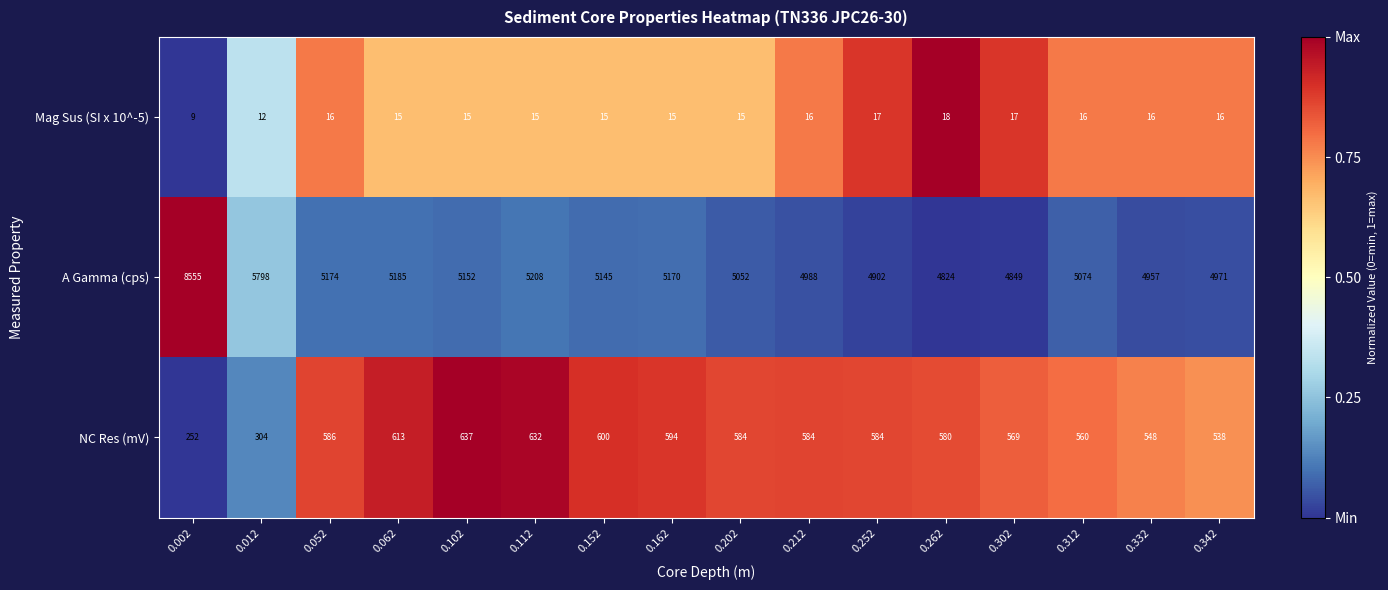

Read the NC Res (mV) value at 0.212.

584